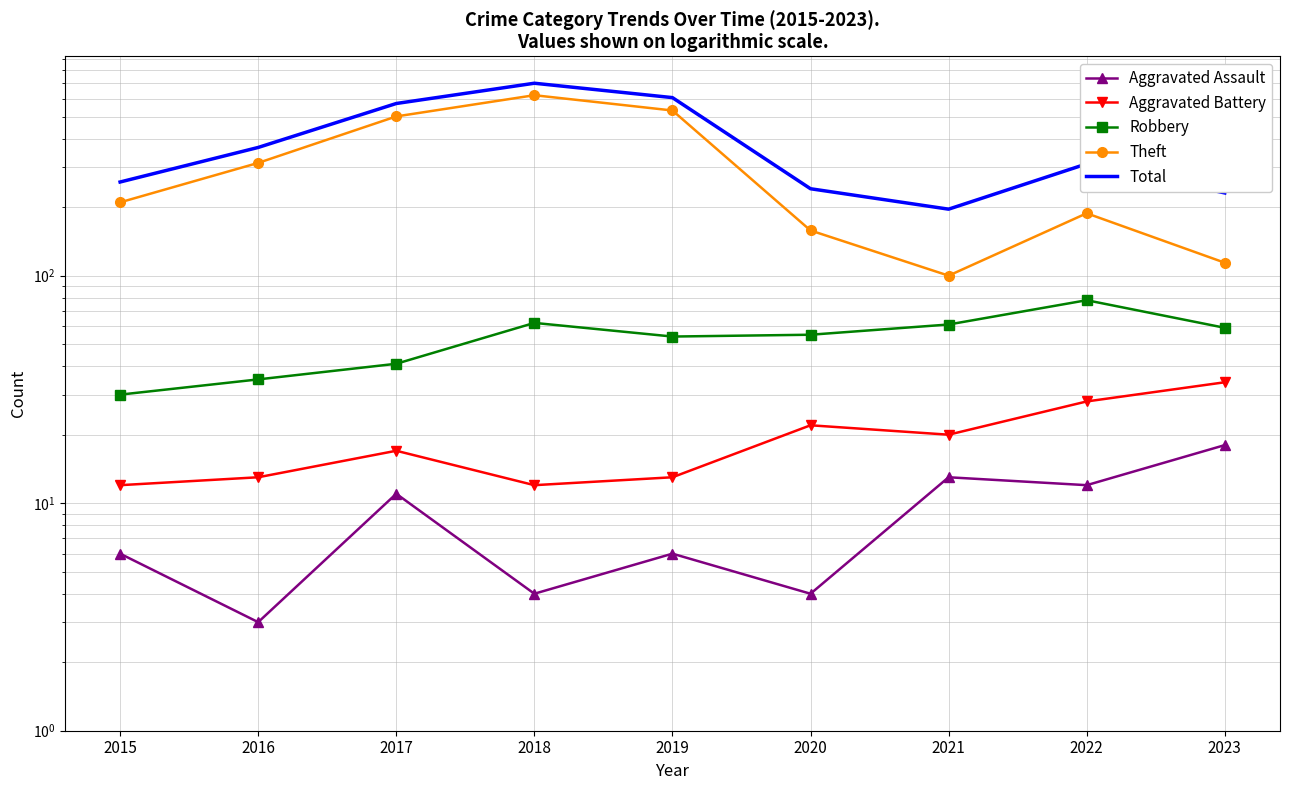

At how many categories does at least one series exceed 426?

3